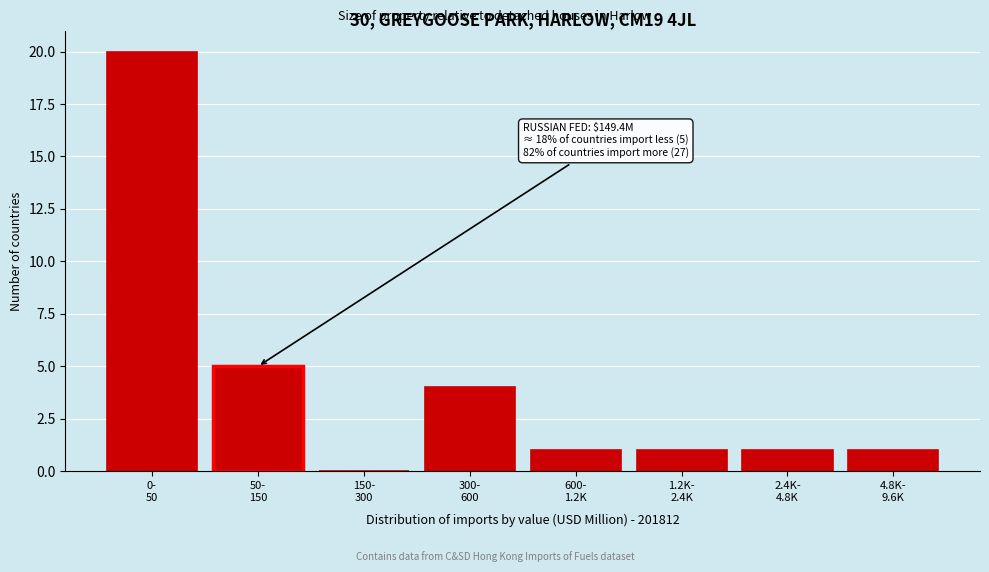

What is the sum of all values?

33